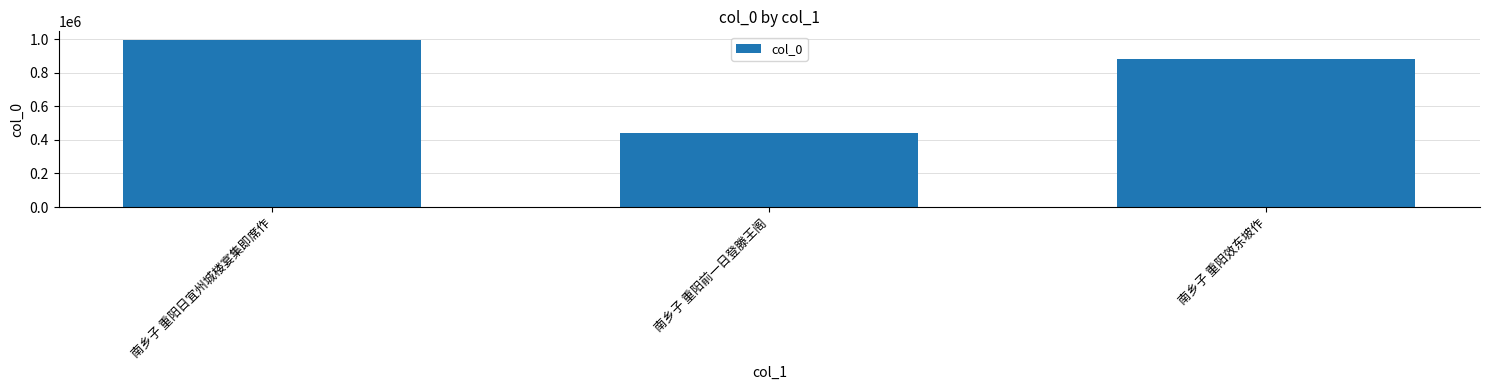

Reading right to left, list all the values displayed in this chart.

879711	443780	997541